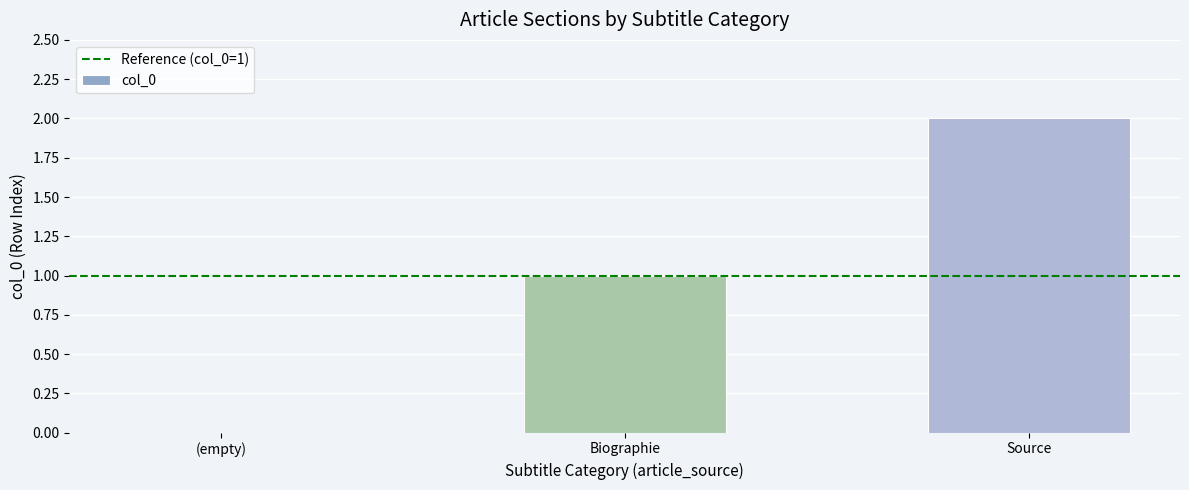

What is the change in value from Biographie to Source?

+1